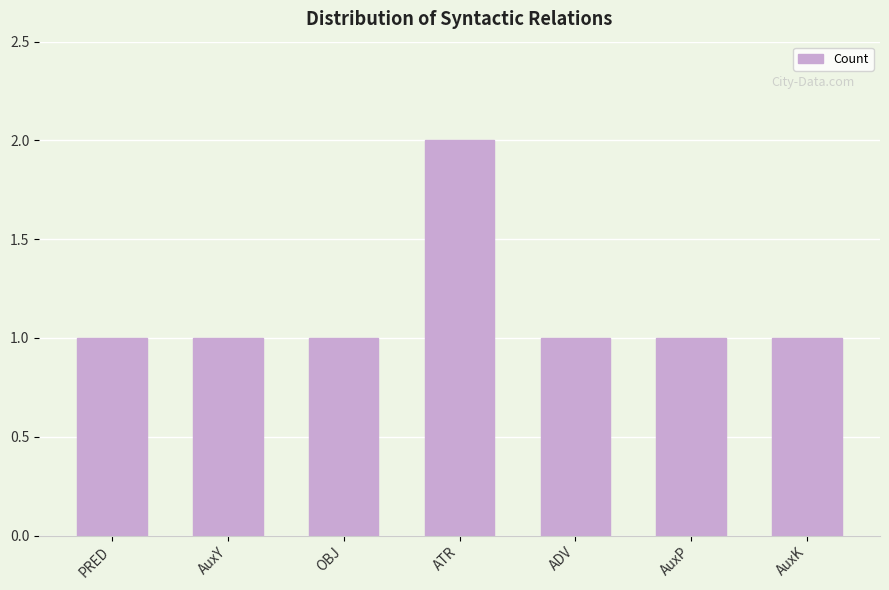

Reading right to left, what are all the values shown in this chart?

1	1	1	2	1	1	1